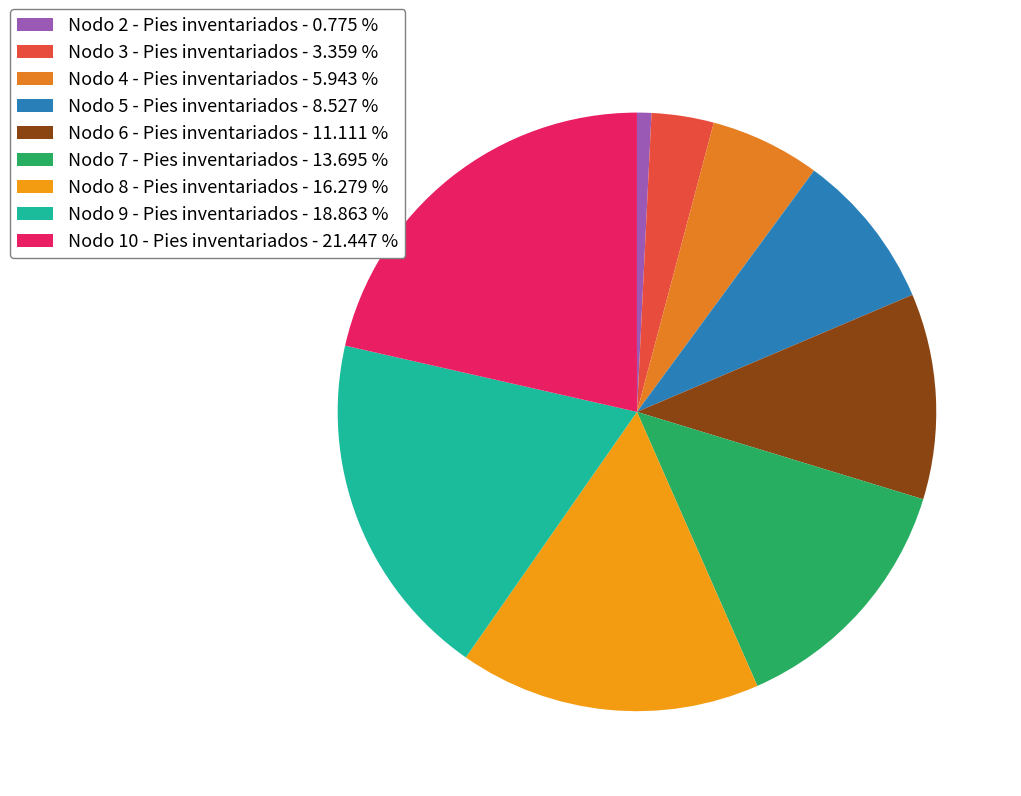

Is it true that Nodo 10 - Pies inventariados is 16% of the pie?

False